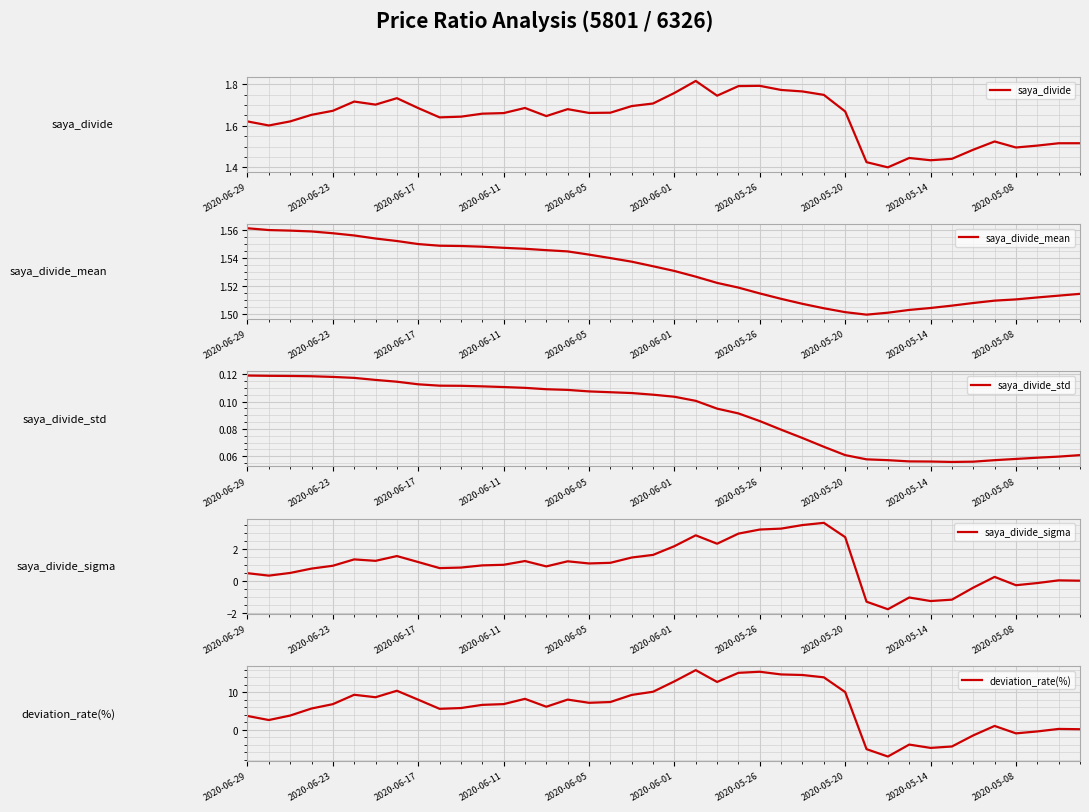

True or false: saya_divide and saya_divide_std intersect in this chart.

False